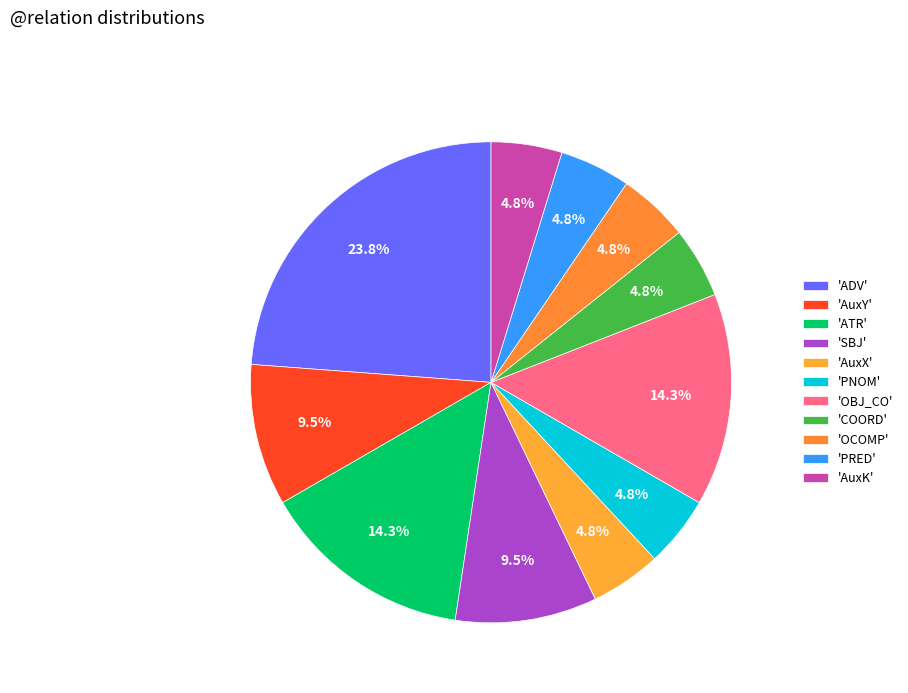

Is there a majority slice in this chart?

No